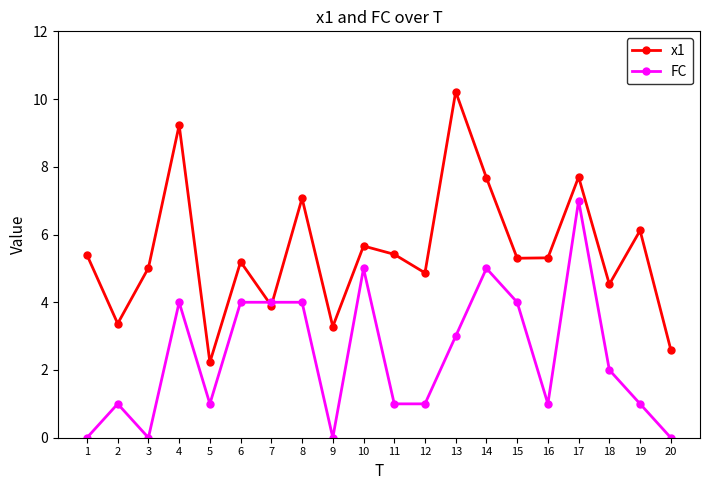

How many lines are shown in the chart?

2